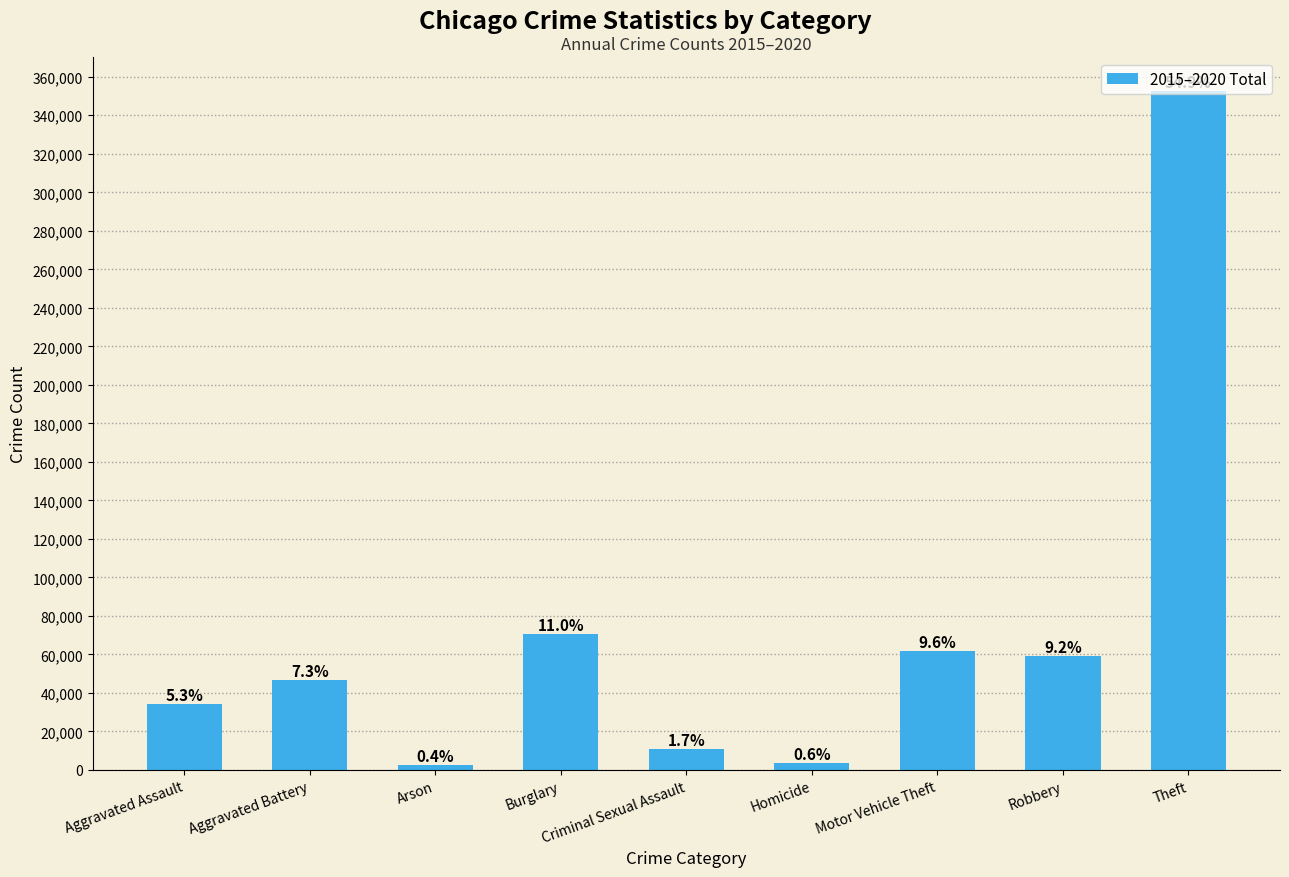

How many bars are there in total?

9